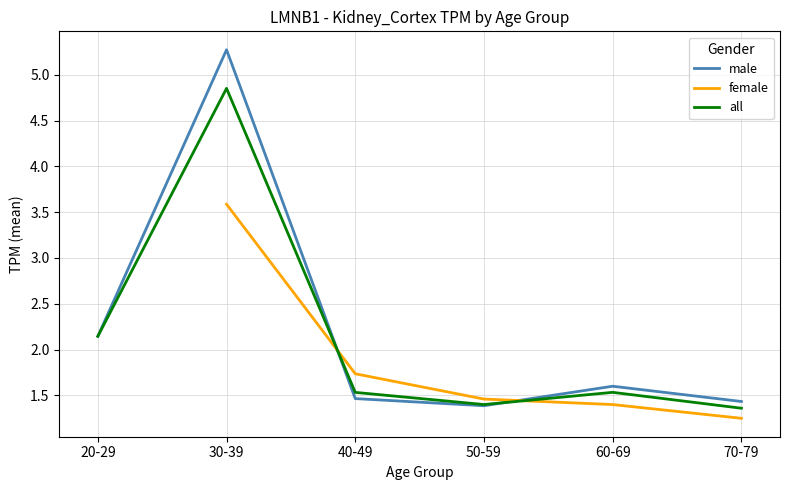

How many intersections are there between male and female?

2